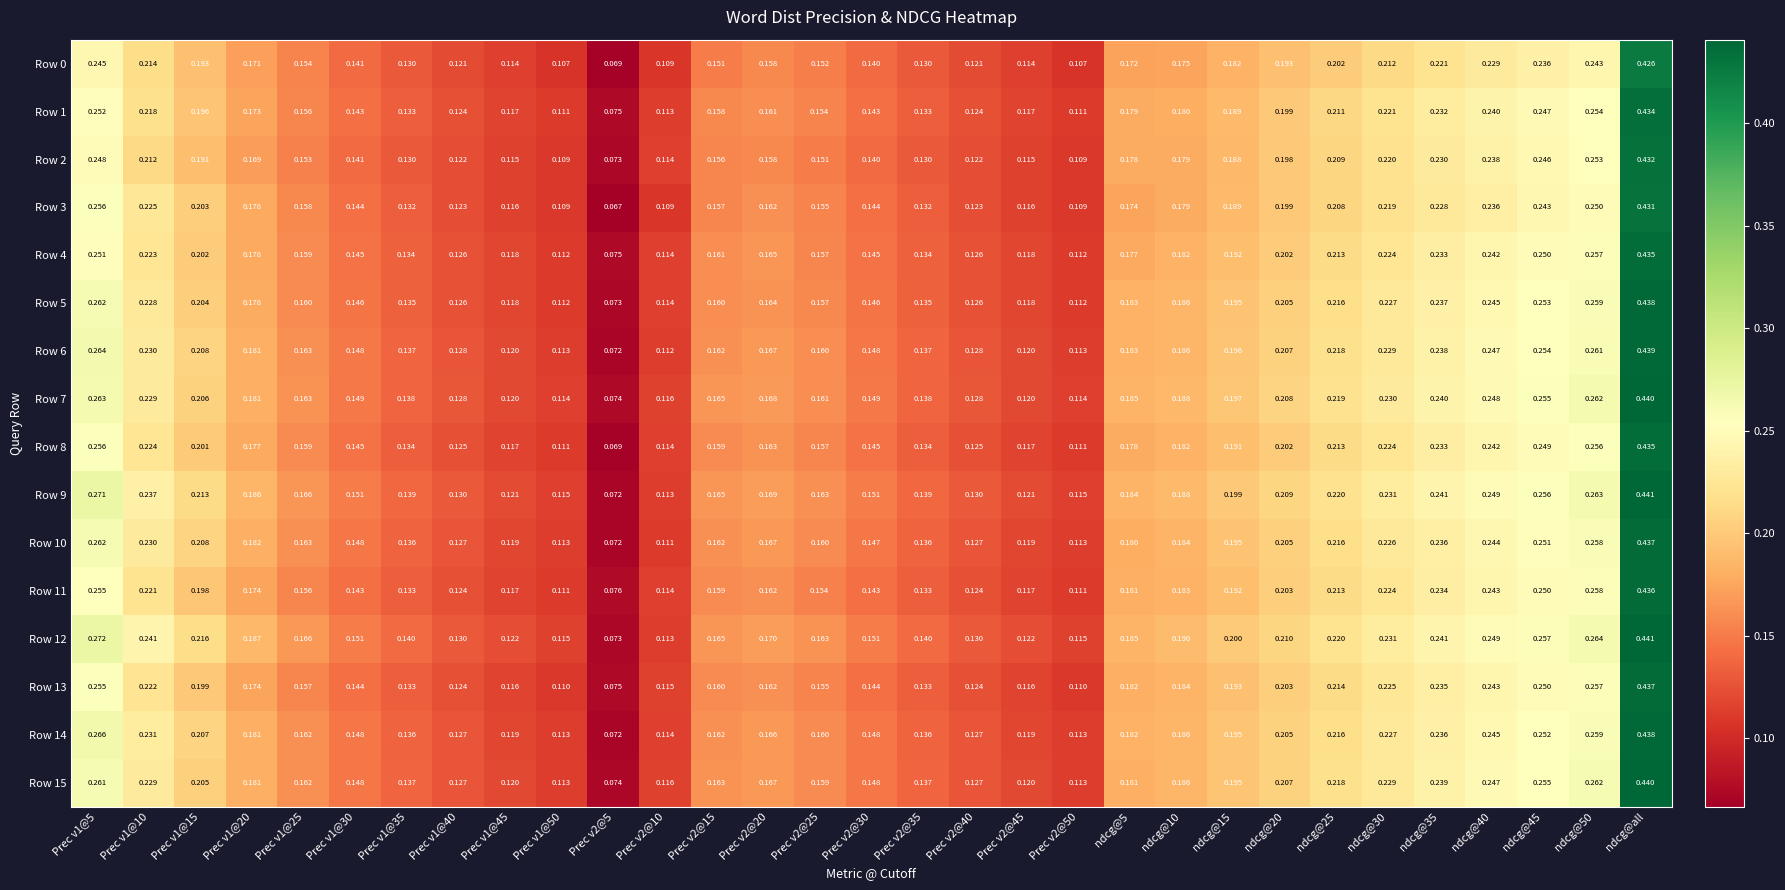

At which category is the sum across all series the highest?

ndcg@all